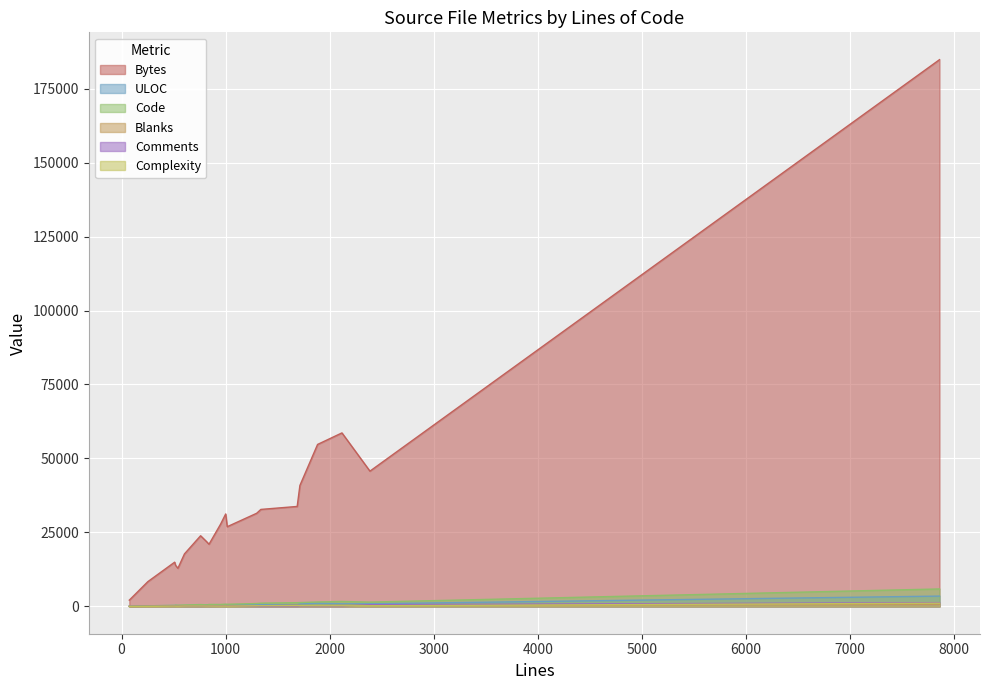

How many data points in ULOC are less than 472?

10